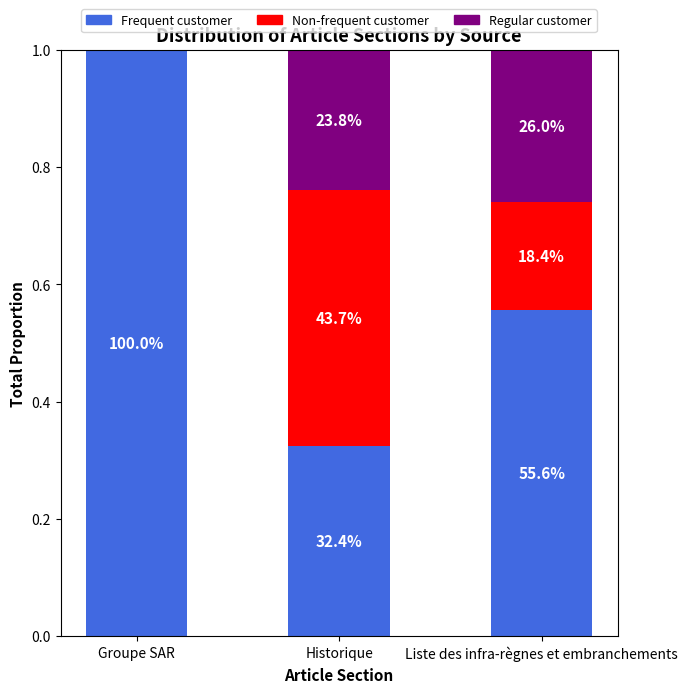

At Liste des infra-règnes et embranchements, list the series in order from smallest to largest.

Non-frequent customer, Regular customer, Frequent customer